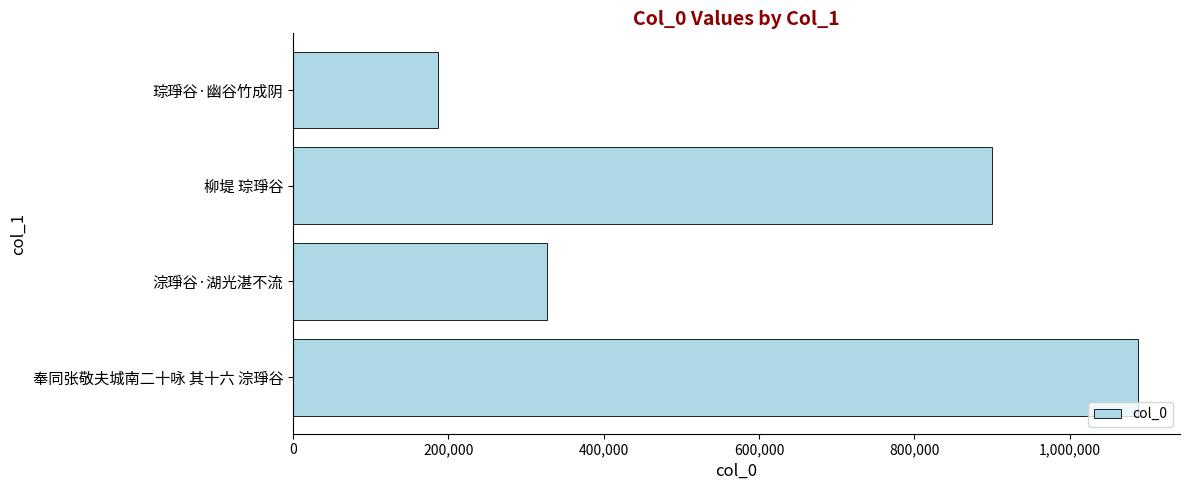

What is the approximate value at 奉同张敬夫城南二十咏 其十六 淙琤谷, to the nearest 10?

1087820